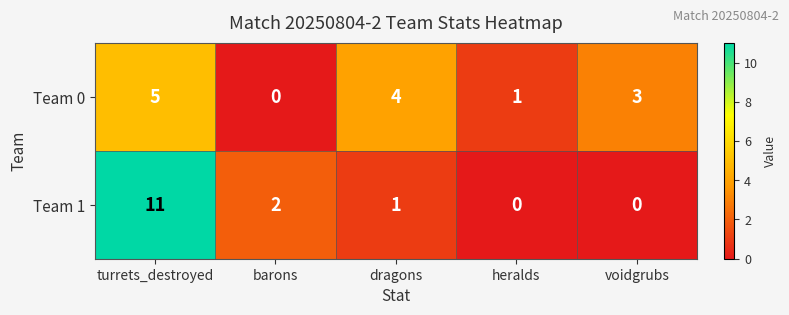

Rank the series by their maximum value, from lowest to highest.

Team 0, Team 1